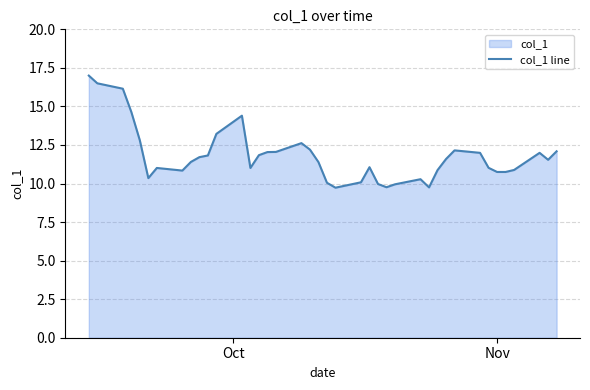

What is the difference between the maximum and minimum values?

7.3